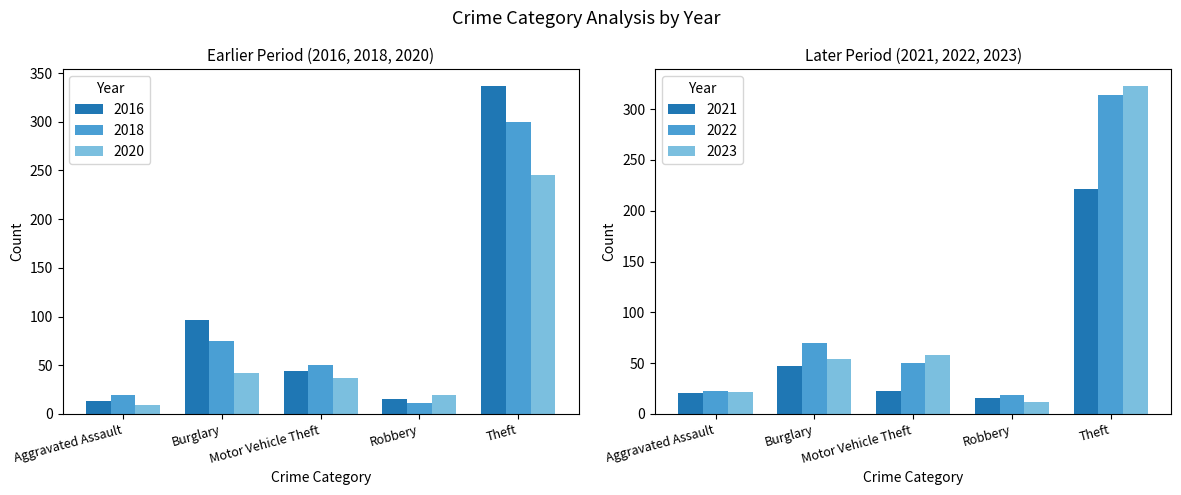

Between Aggravated Battery and Motor Vehicle Theft, which is larger?

Motor Vehicle Theft